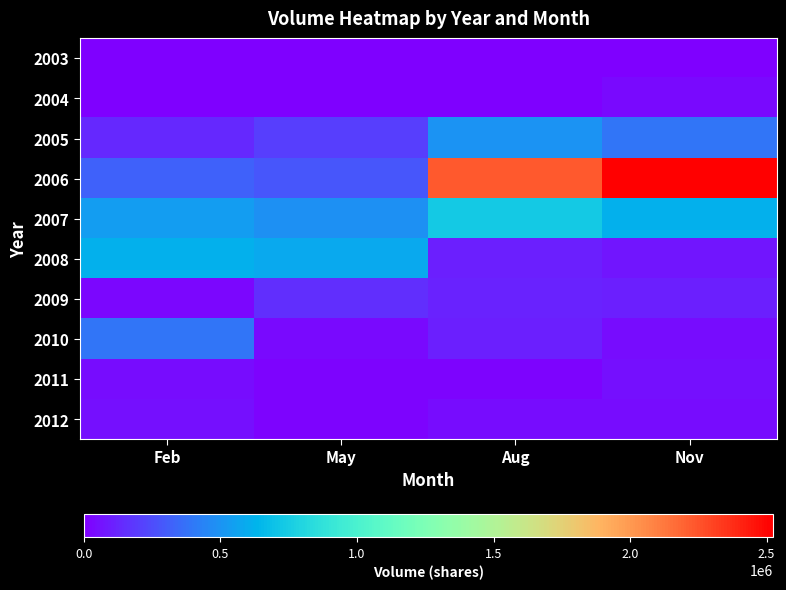

How many categories are shown in the chart?

4